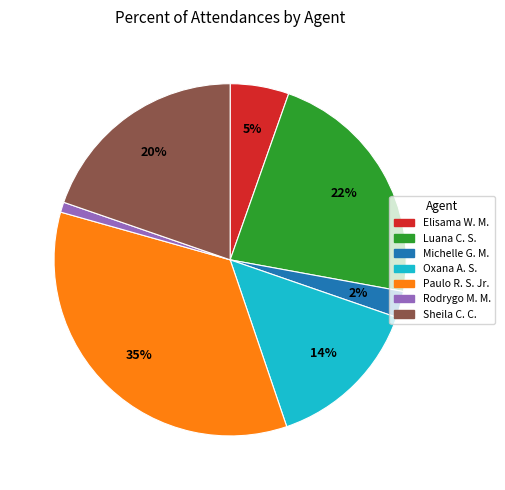

To the nearest percent, what is the average slice percentage?

14%